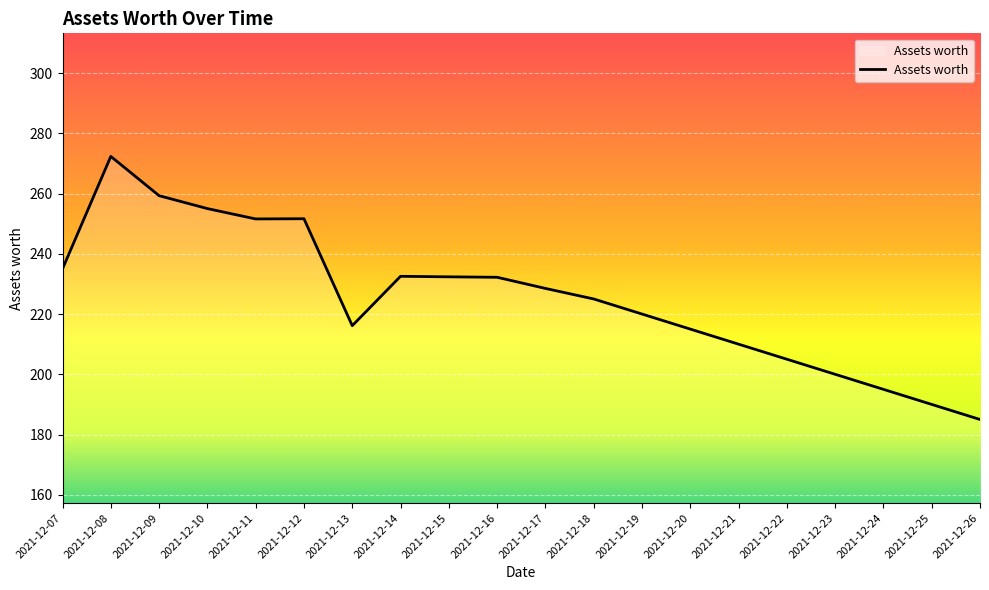

What is the difference between the values at 2021-12-14 and 2021-12-11?

19.0